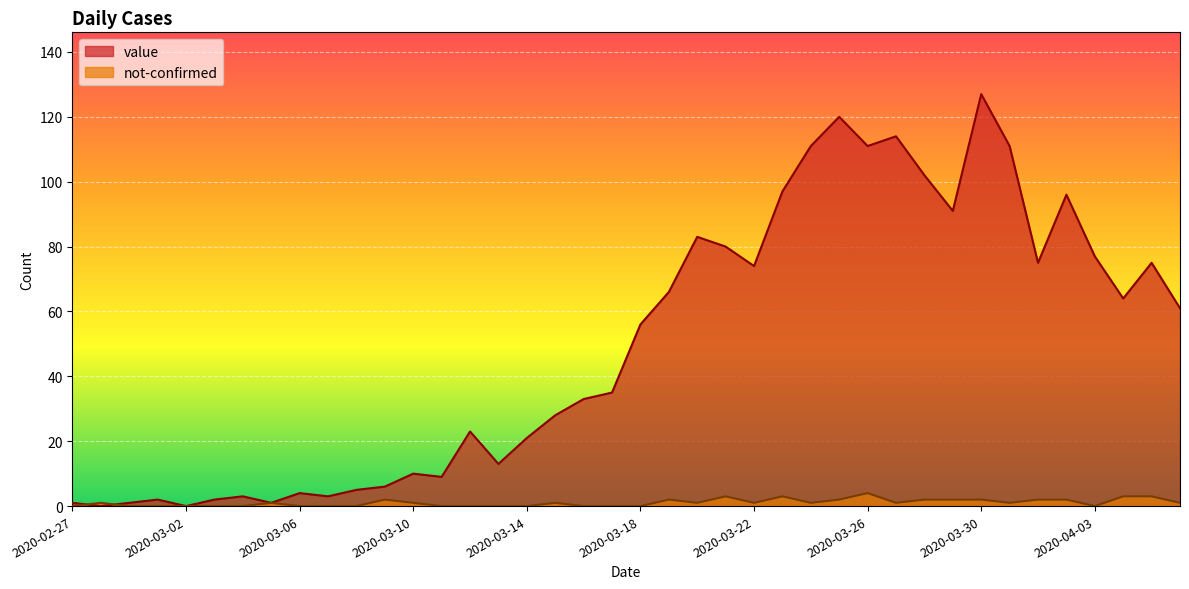

What position from the right is 2020-03-27?

11